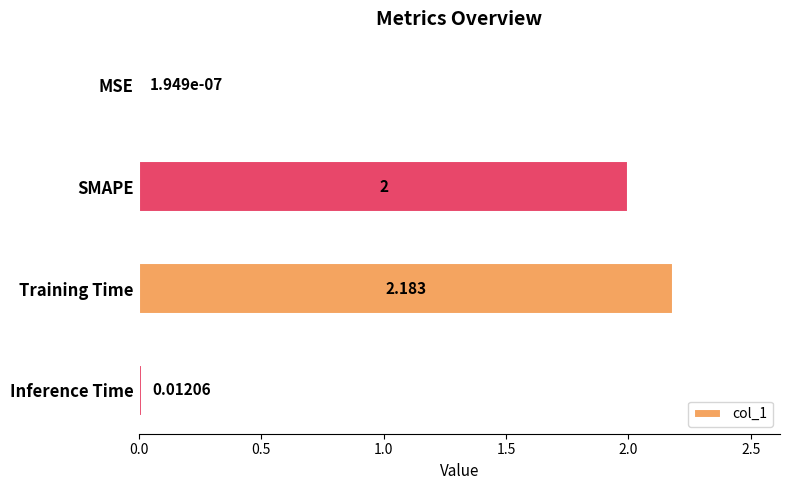

At which label is the value closest to 1?

Inference Time